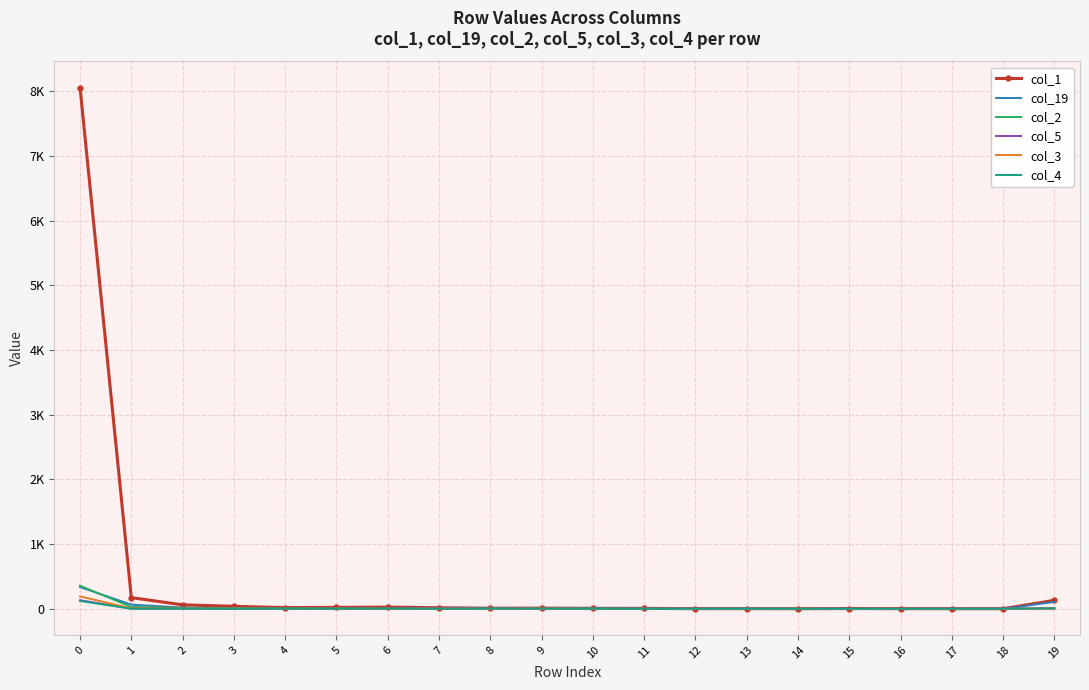

At how many categories does at least one series exceed 339?

1